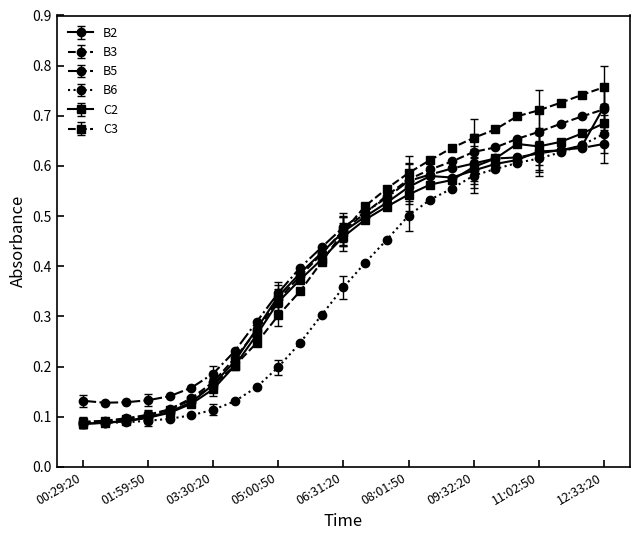

How many lines are shown in the chart?

6